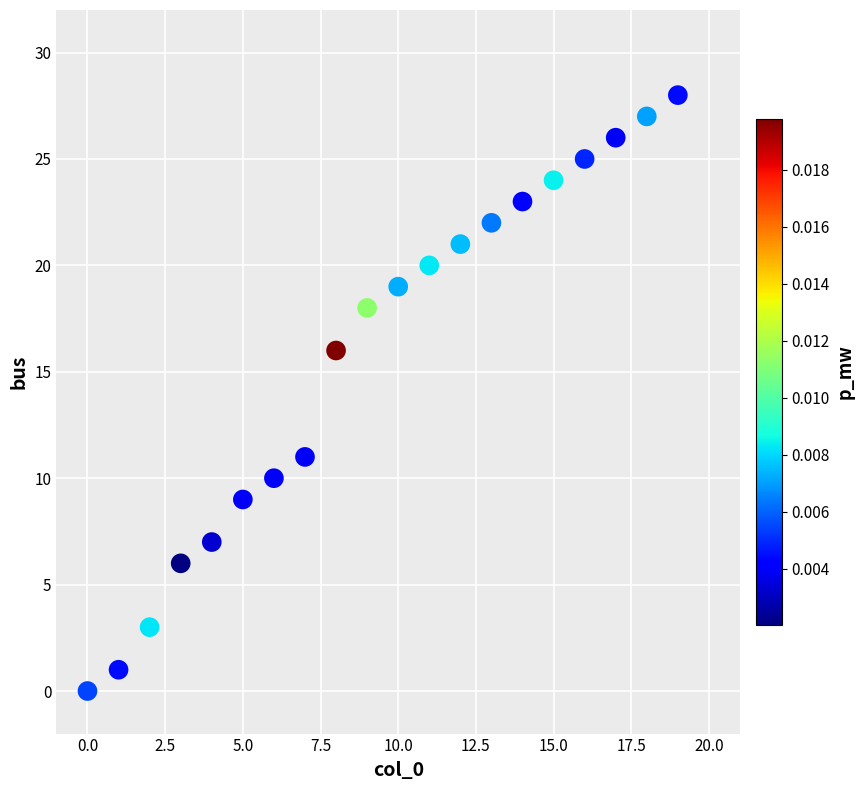

What Y value in the scatter plot is closest to 14?

16